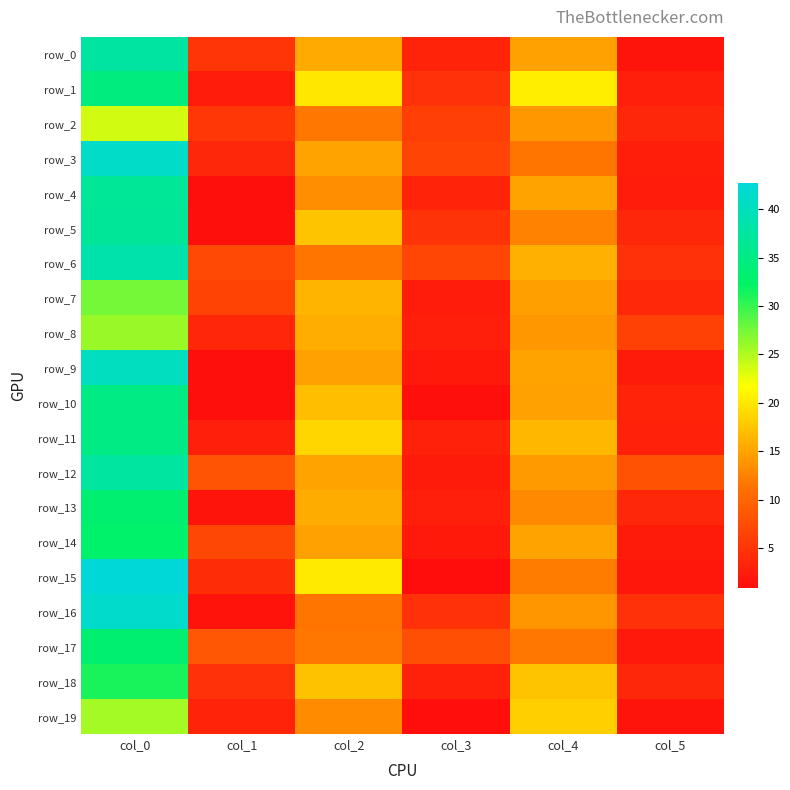

The value of row_14 at col_2 is 6.9. True or false?

False